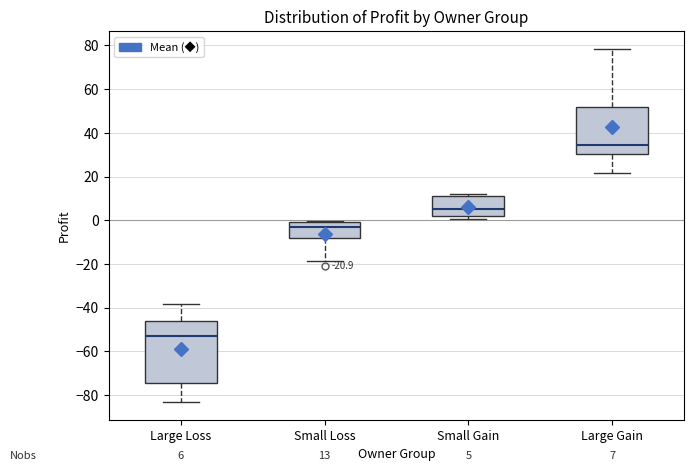

Which box's median line is the highest?

Large Gain